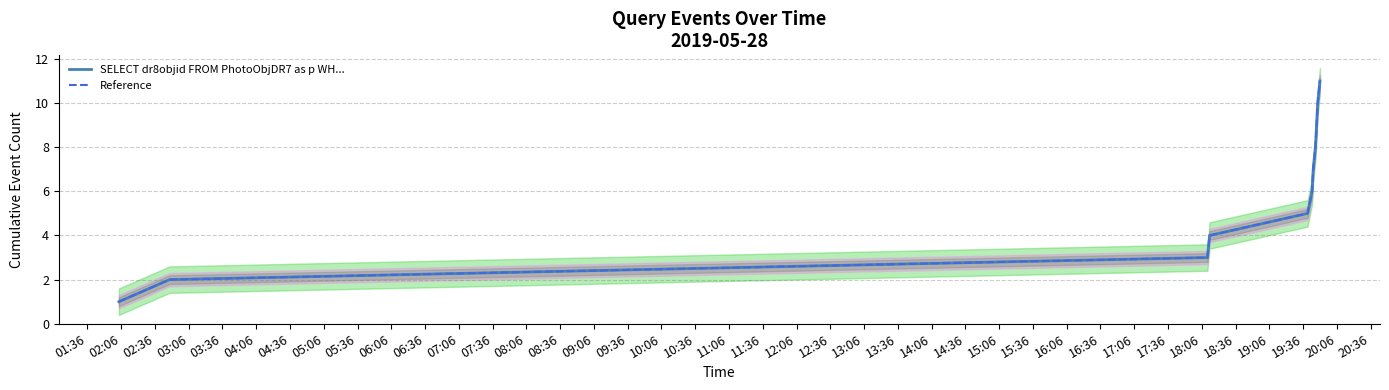

The Reference series shows 3 at 03:36. True or false?

False